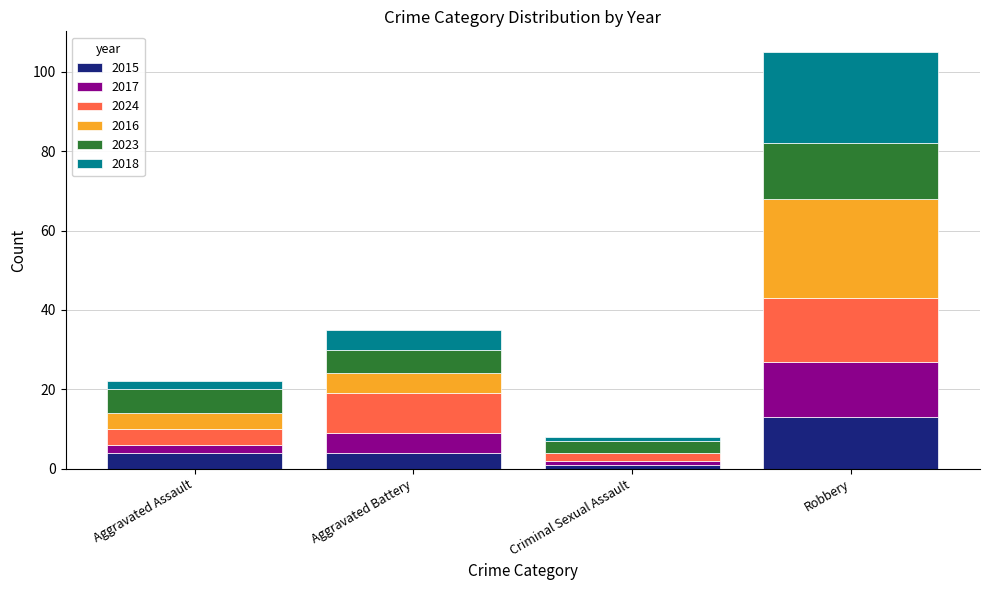

At which category is the sum across all series the highest?

Robbery